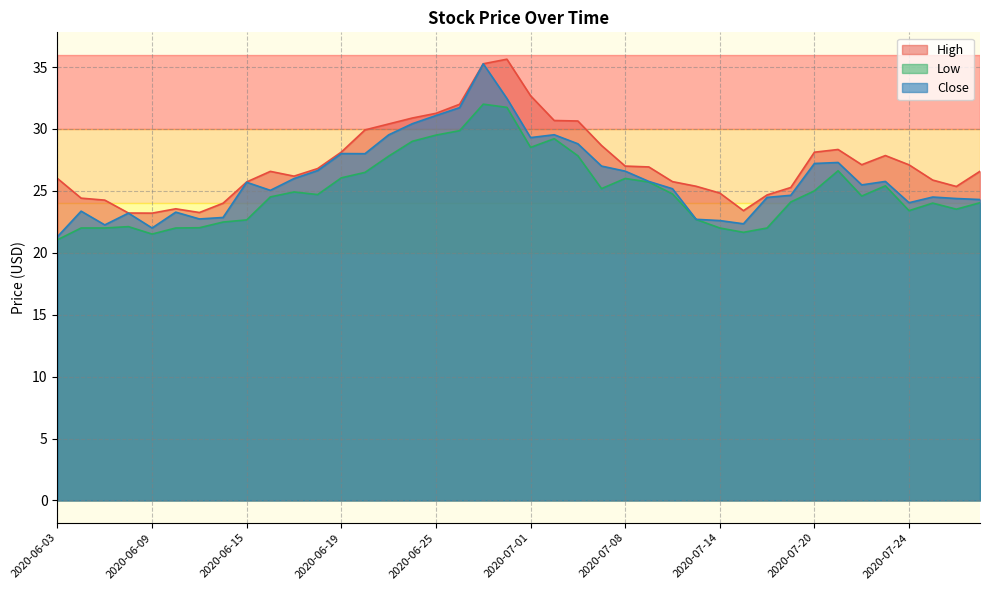

Reading left to right, what are all the values shown in this chart?

High: 26.0	24.4	24.2	23.2	23.2	23.6	23.2	24.0	25.7	26.6	26.2	26.8	28.1	29.9	30.4	30.9	31.3	32.0	35.3	35.6	32.7	30.7	30.6	28.7	27.0	26.9	25.7	25.4	24.8	23.4	24.7	25.3	28.1	28.3	27.1	27.9	27.1	25.9	25.4	26.6
Low: 21.1	22.0	22.0	22.1	21.5	22.0	22.0	22.5	22.7	24.5	24.9	24.7	26.1	26.5	27.8	29.0	29.5	29.9	32.0	31.7	28.5	29.2	27.8	25.2	26.0	25.7	24.8	22.7	22.0	21.6	22.0	24.1	25.0	26.6	24.6	25.4	23.4	24.0	23.5	24.0
Close: 21.3	23.4	22.2	23.2	22.0	23.3	22.7	22.9	25.7	25.0	26.0	26.6	28.0	28.0	29.5	30.4	31.1	31.7	35.3	32.5	29.3	29.5	28.8	27.0	26.6	25.8	25.2	22.7	22.6	22.3	24.5	24.6	27.2	27.3	25.5	25.8	24.0	24.5	24.4	24.3